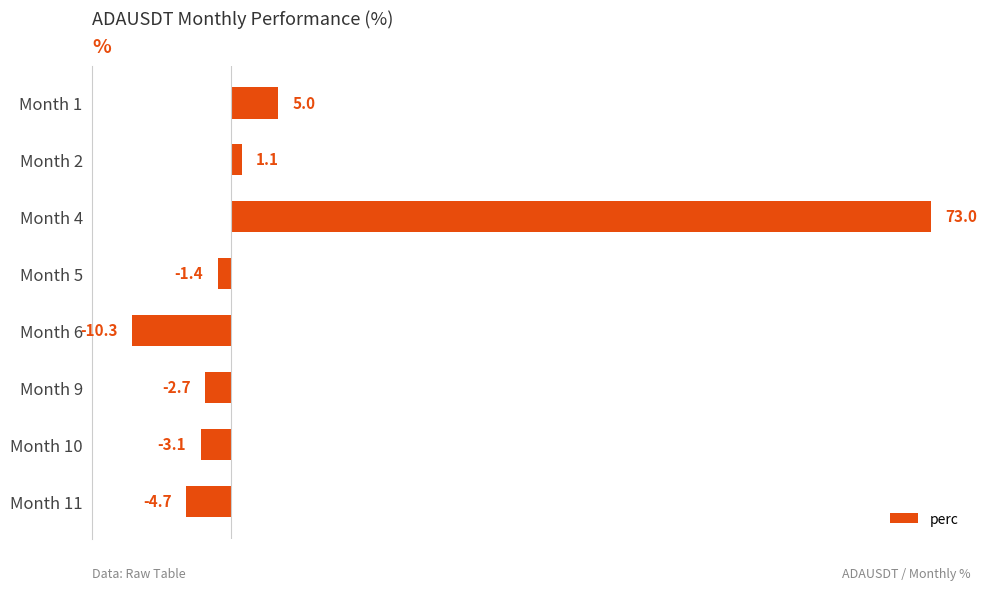

What is the average value?

7.1